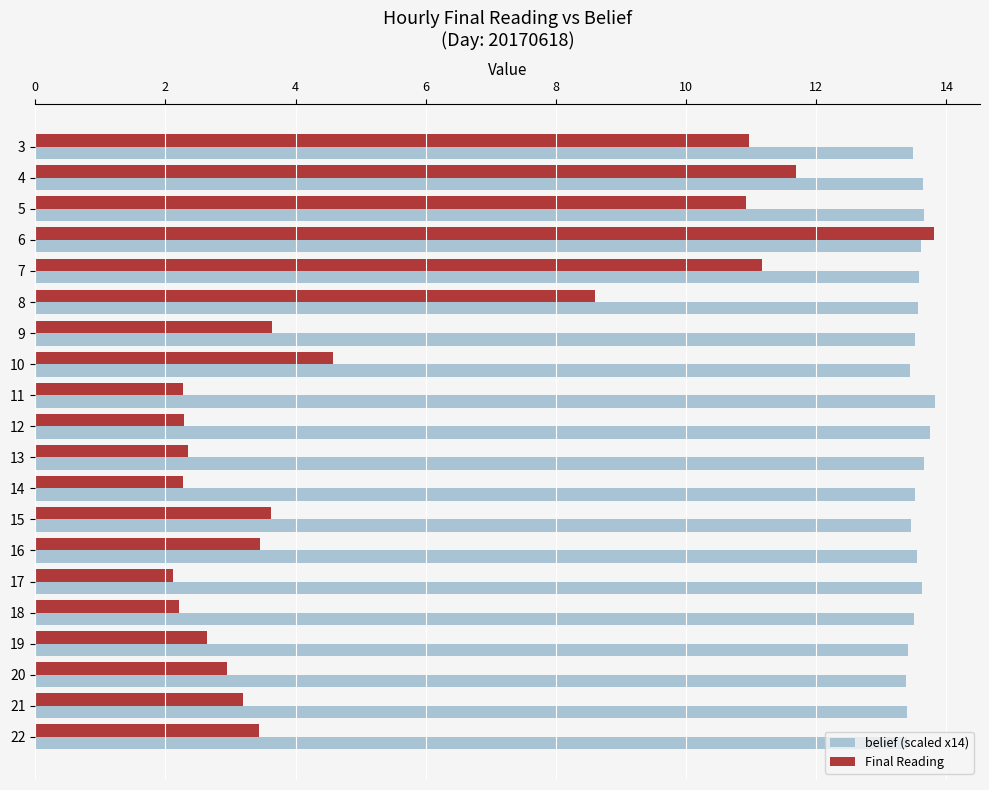

List the series in order of their overall mean, highest first.

belief (scaled x14), Final Reading